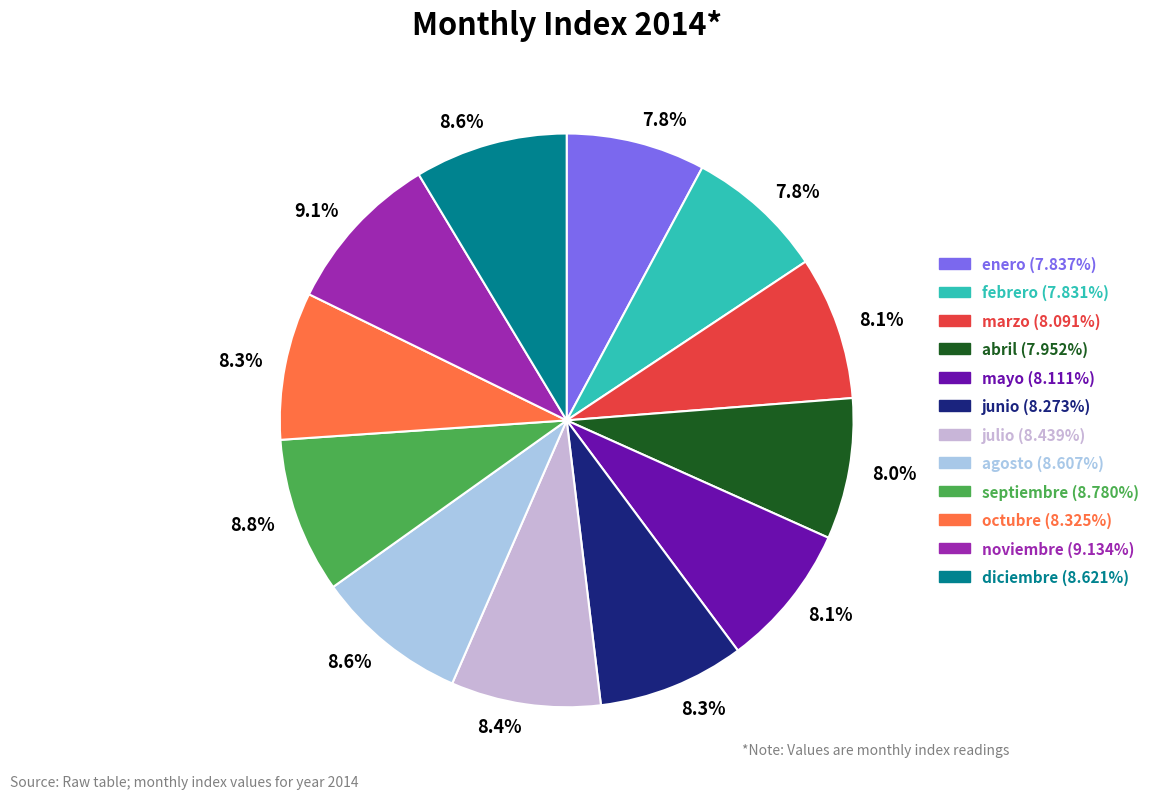

Does any single category account for the majority?

No